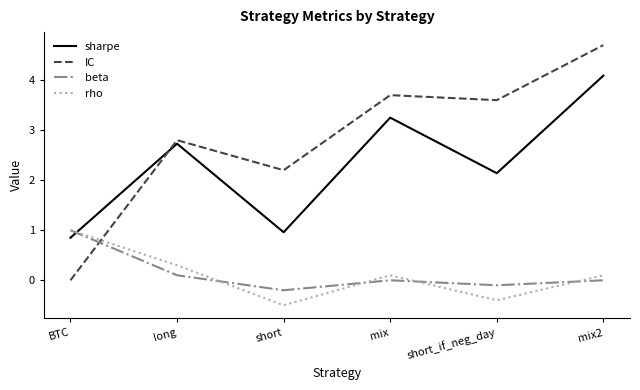

What is the total value across all series at short_if_neg_day?

5.2